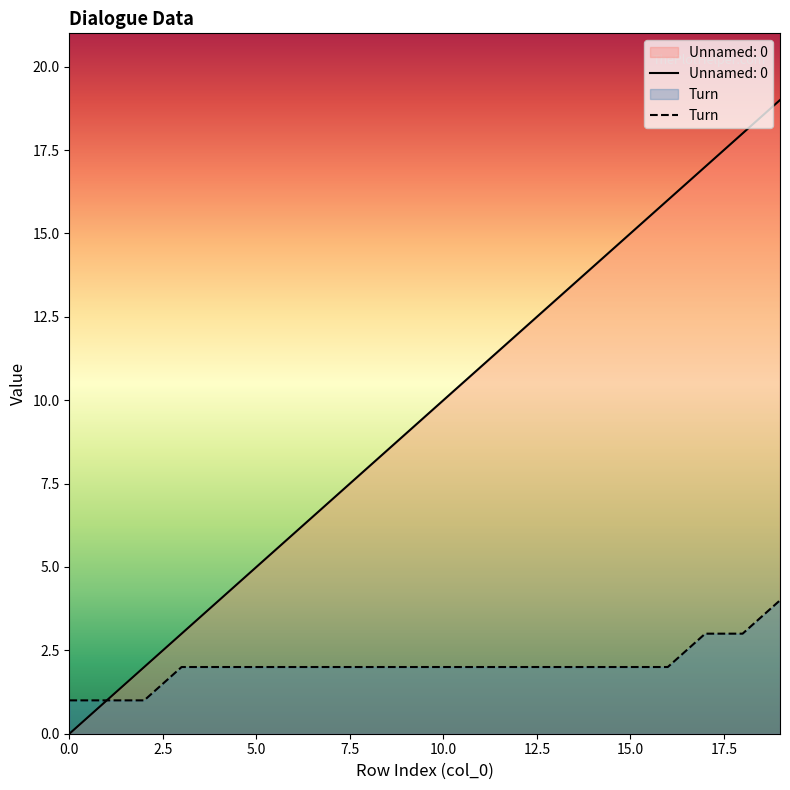

What is the maximum value shown in the chart?

19